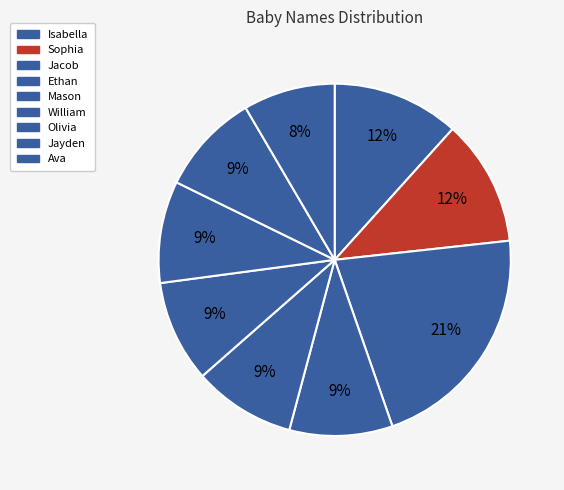

Count the number of slices in the pie.

9